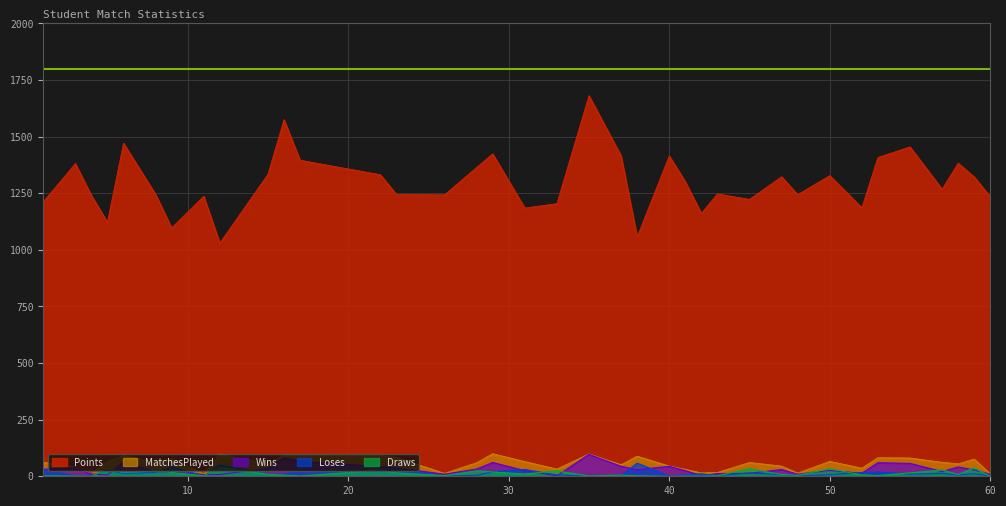

How many categories are shown in the chart?

37